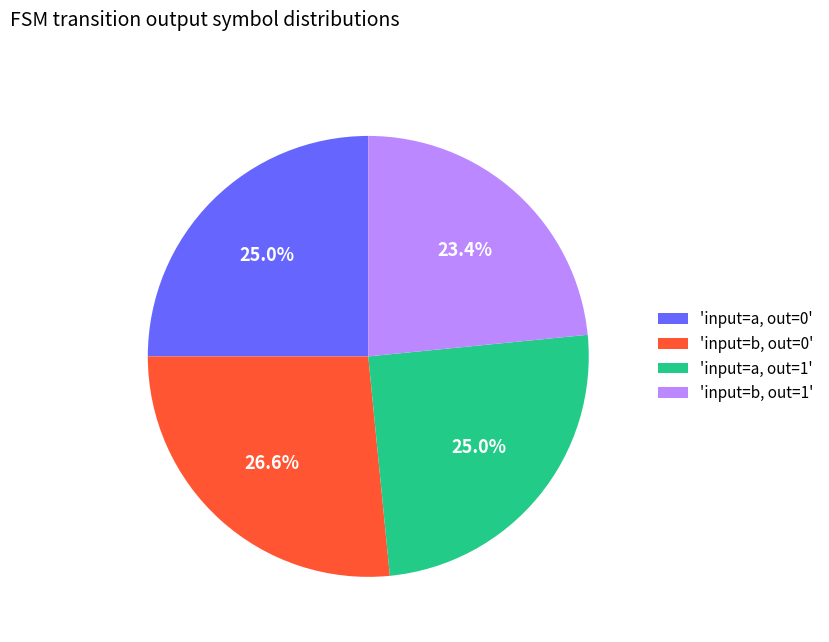

Between 'input=b, out=1' and 'input=b, out=0', which is larger?

'input=b, out=0'